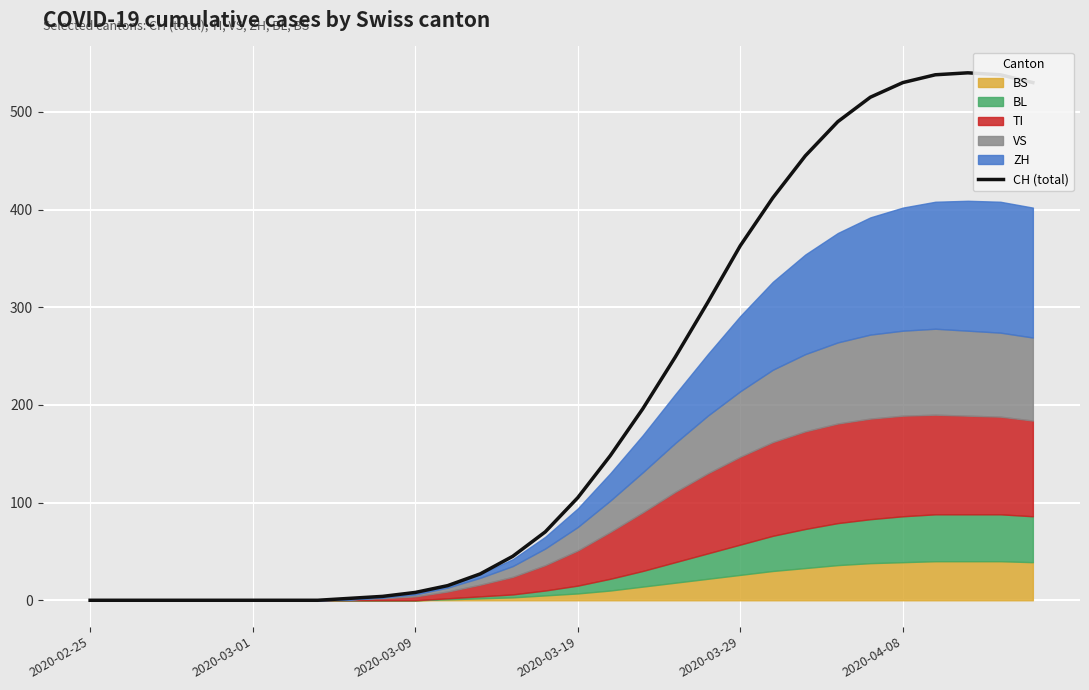

What is the change in value from 2020-02-25 to 28?

+538